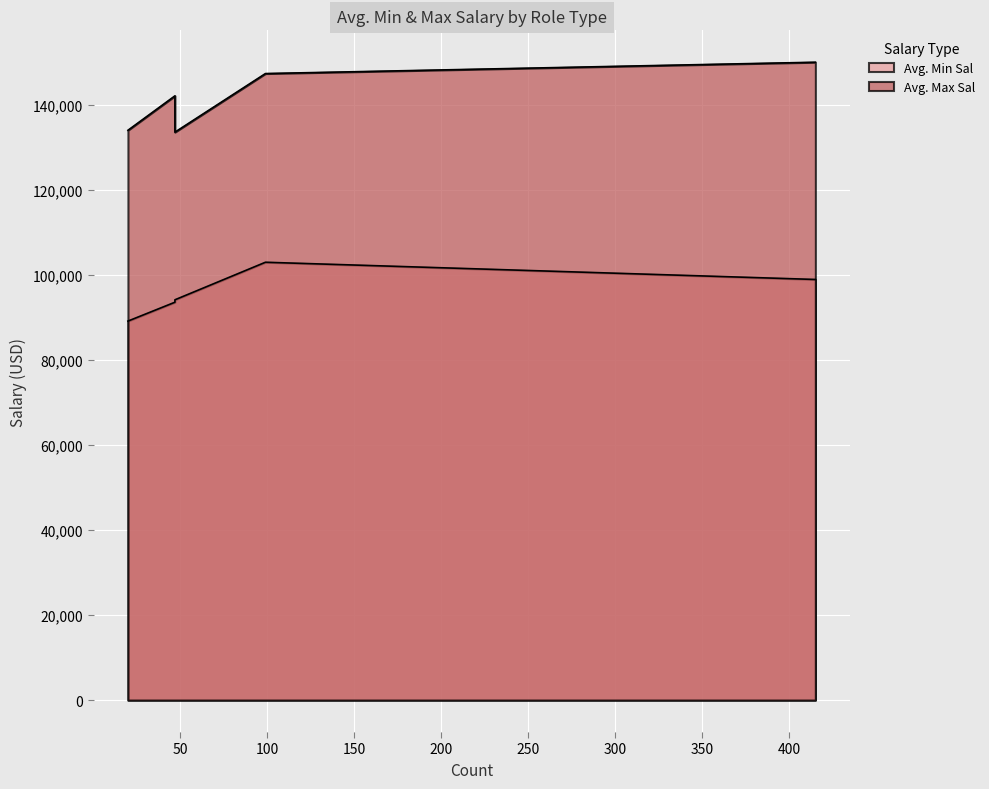

True or false: Avg. Min Sal has a value of 31971.8 at Data Analyst.

False